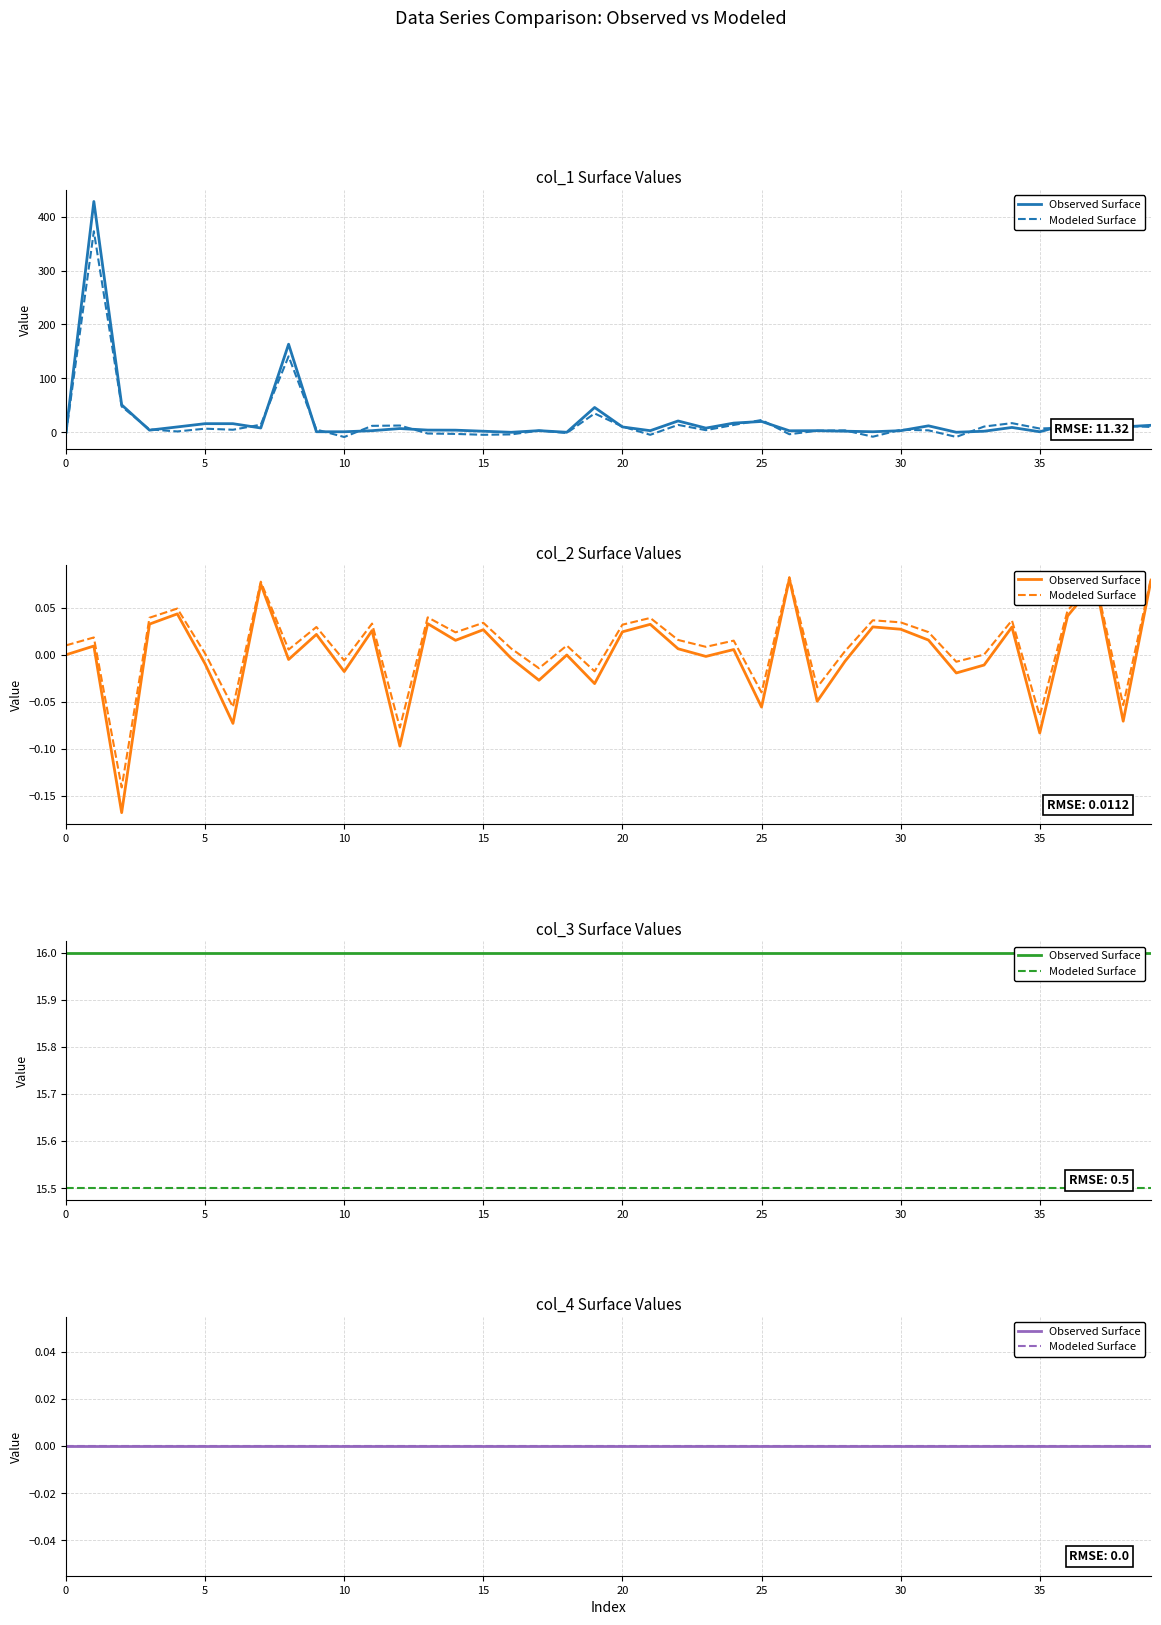

How many values in col_2 are below zero?

18